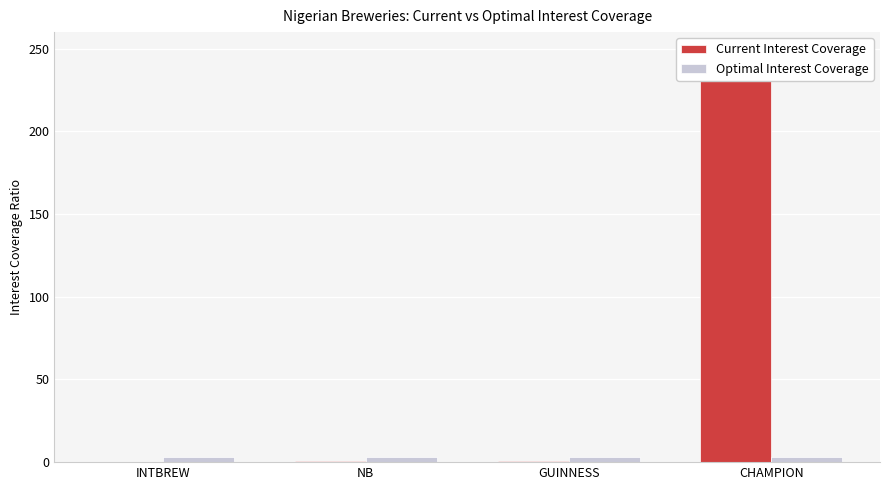

What is the difference between the Current Interest Coverage values at INTBREW and CHAMPION?

249.7